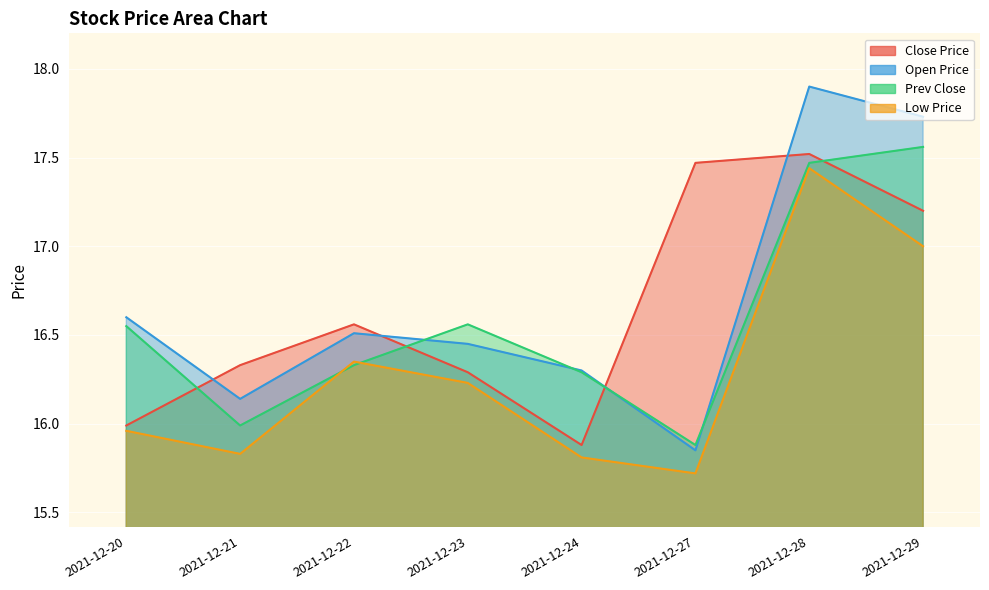

List the labels in order of low value, smallest first.

2021-12-27, 2021-12-24, 2021-12-21, 2021-12-20, 2021-12-23, 2021-12-22, 2021-12-29, 2021-12-28